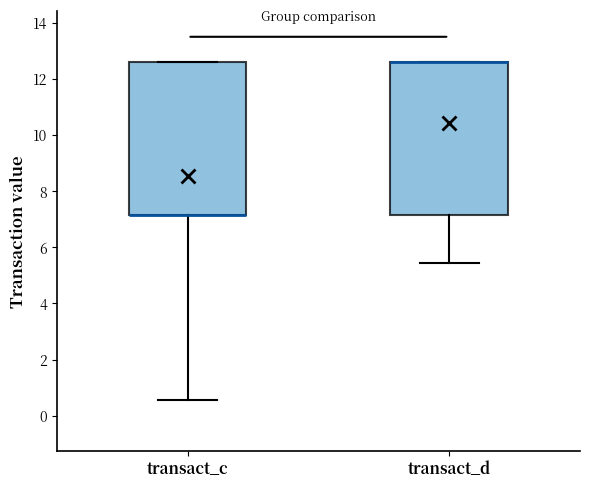

Where does the lower whisker of the box for transact_d end on the y-axis? The values are not printed on the chart, so give them approximately, as read against the axis.

5.4